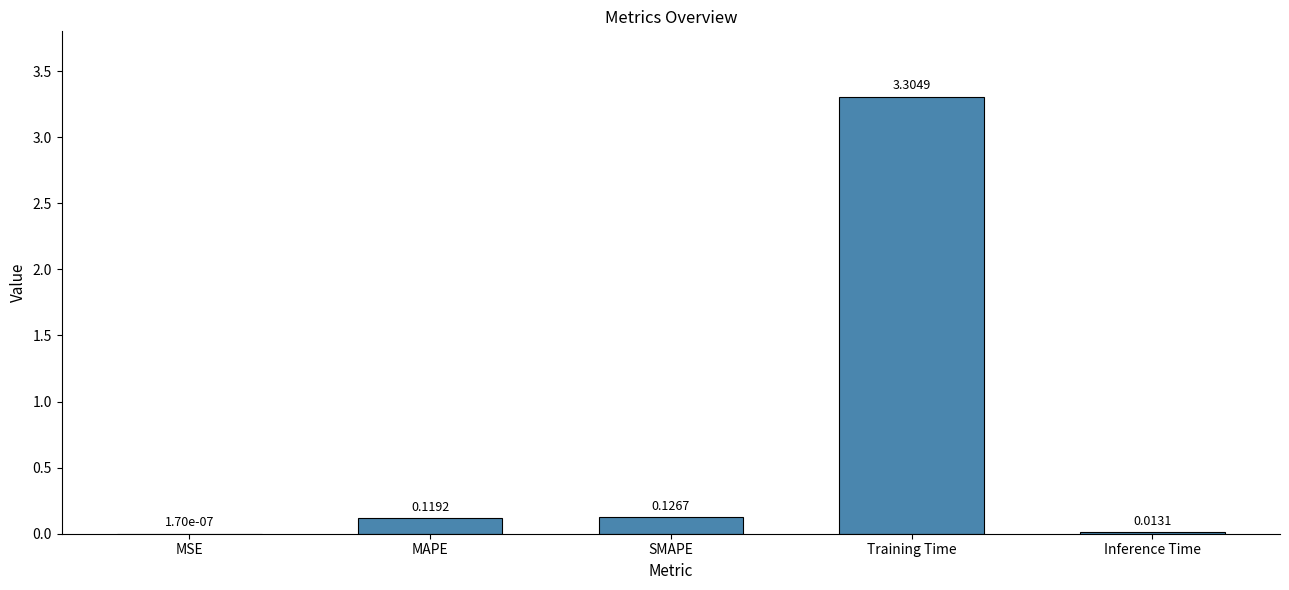

Which category has the highest value across all series?

Training Time